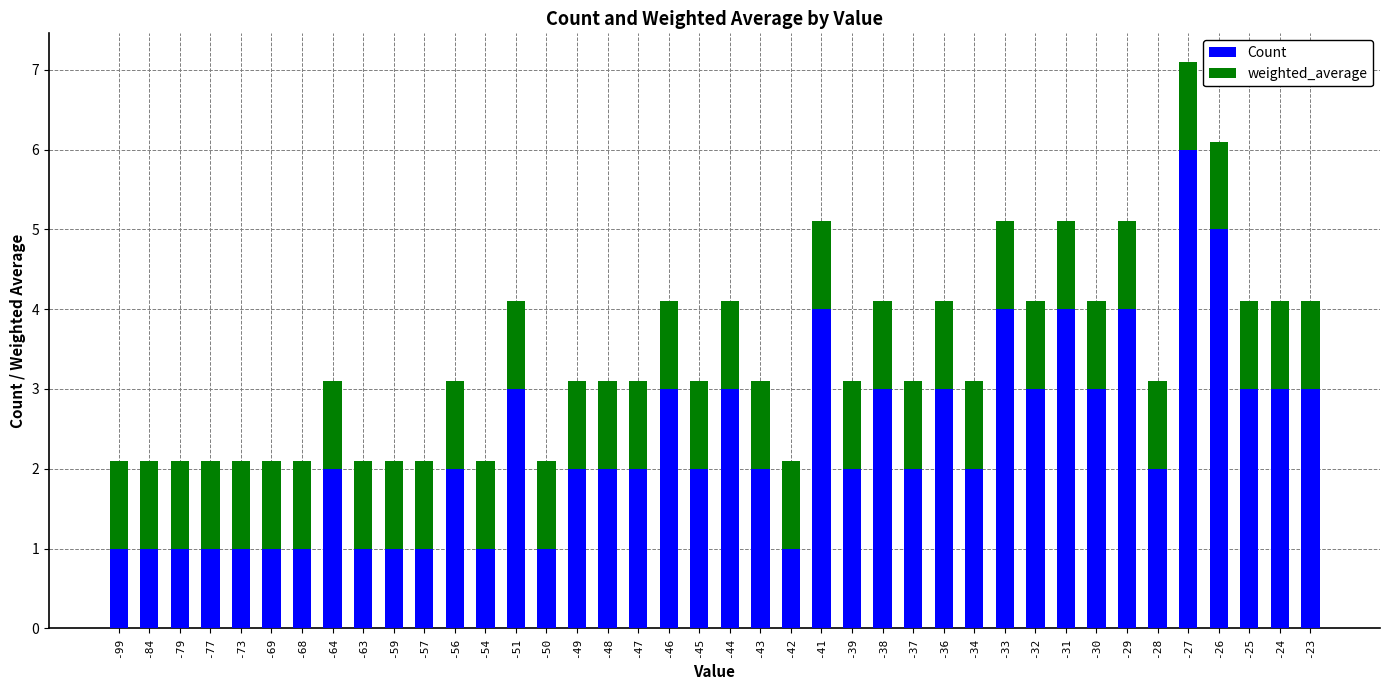

The Count series shows 0.3 at -99. True or false?

False